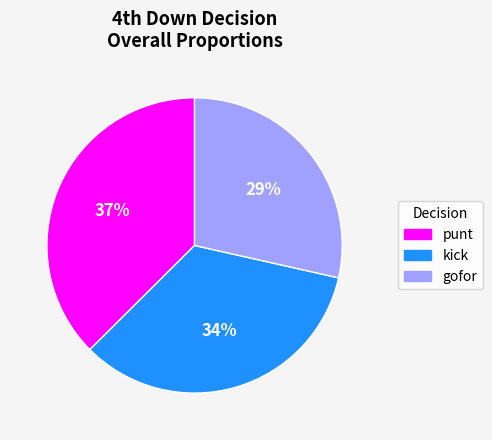

To the nearest percent, what portion does kick represent?

34%